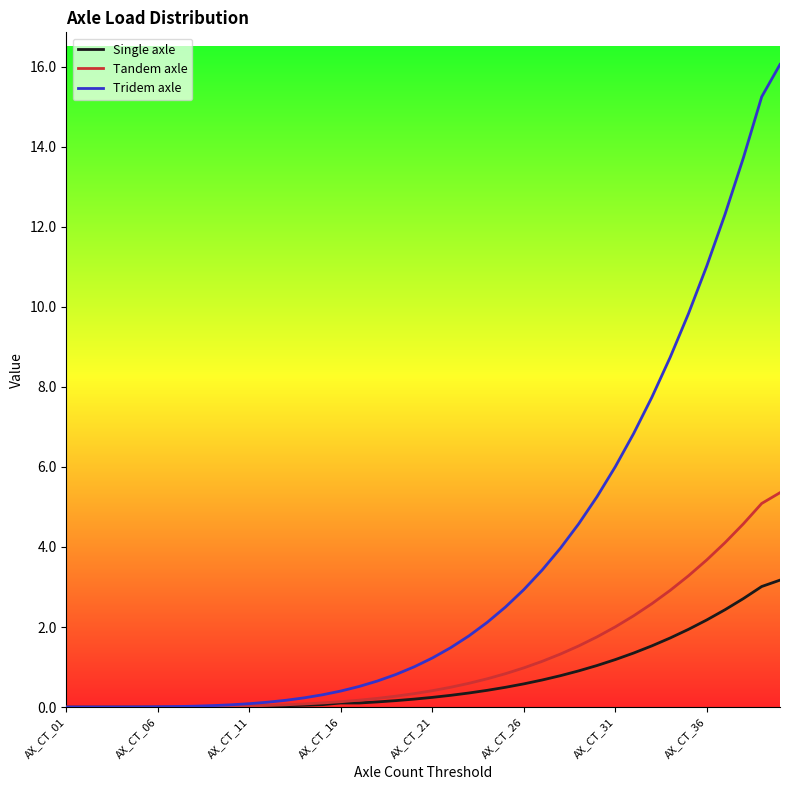

Which series has the largest range (max minus min)?

Tridem axle